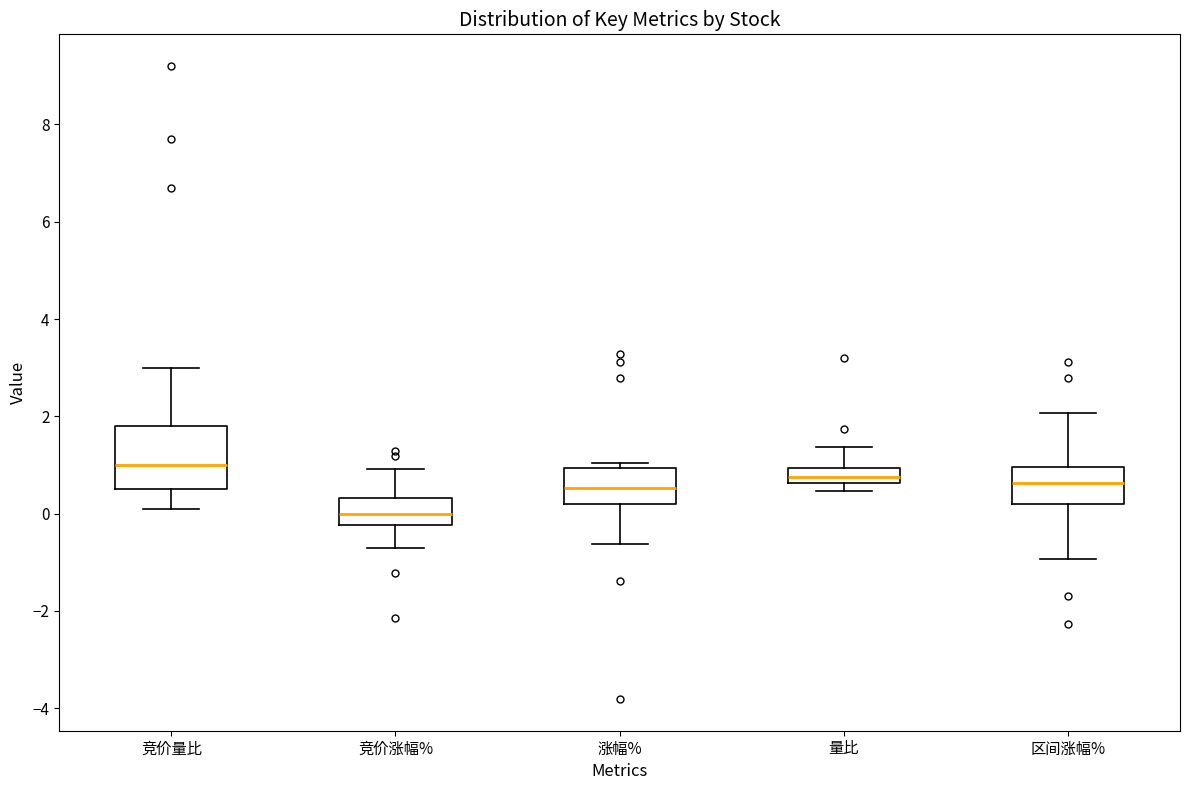

Reading left to right, read every box against the y-axis: the position of its median line, the range the box covers, and the ends of its whiskers. The values are not printed on the chart, so give them approximately, as read against the axis.

竞价量比: median 1.0, box 0.6 to 1.8, whiskers 0.2 to 3.0
竞价涨幅%: median 0.0, box -0.2 to 0.4, whiskers -0.8 to 1.0
涨幅%: median 0.6, box 0.2 to 1.0, whiskers -0.6 to 1.0 (just above the box's upper edge)
量比: median 0.8, box 0.6 to 1.0, whiskers 0.4 to 1.4
区间涨幅%: median 0.6, box 0.2 to 1.0, whiskers -1.0 to 2.0